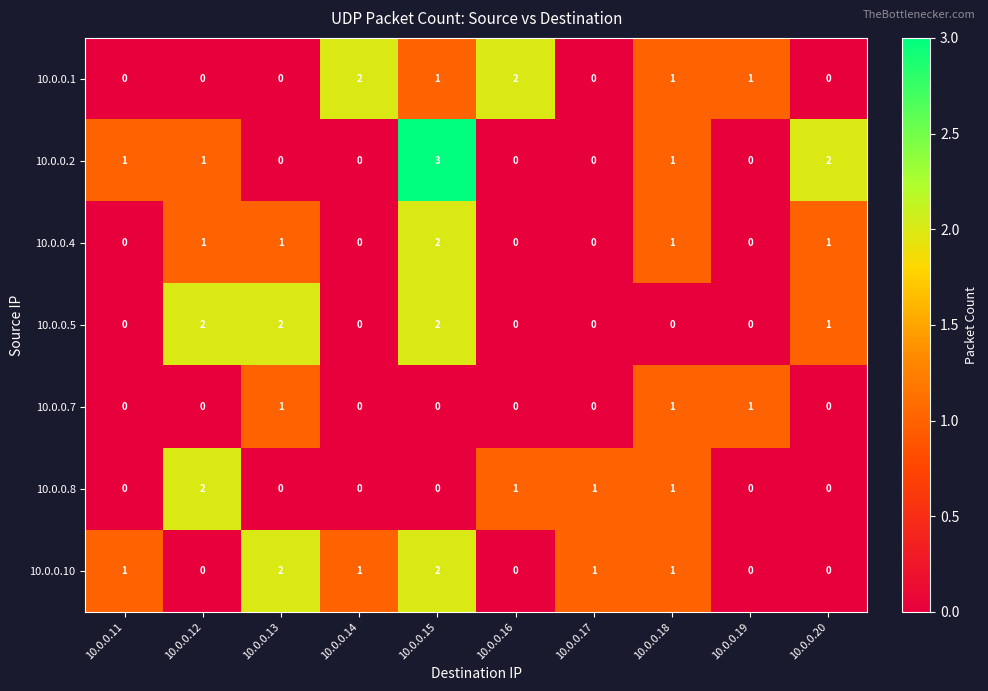

At which category is the sum across all series the highest?

10.0.0.15